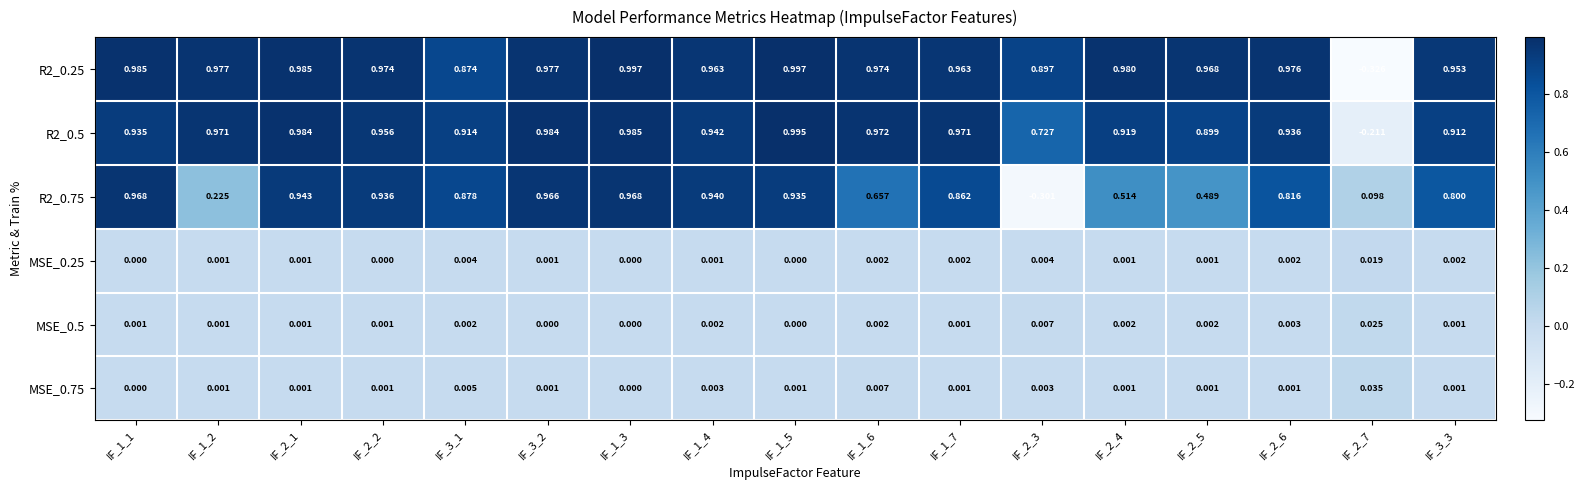

Is the value of MSE_0.25 at IF_1_3 greater than the value of R2_0.75 at IF_2_3?

Yes